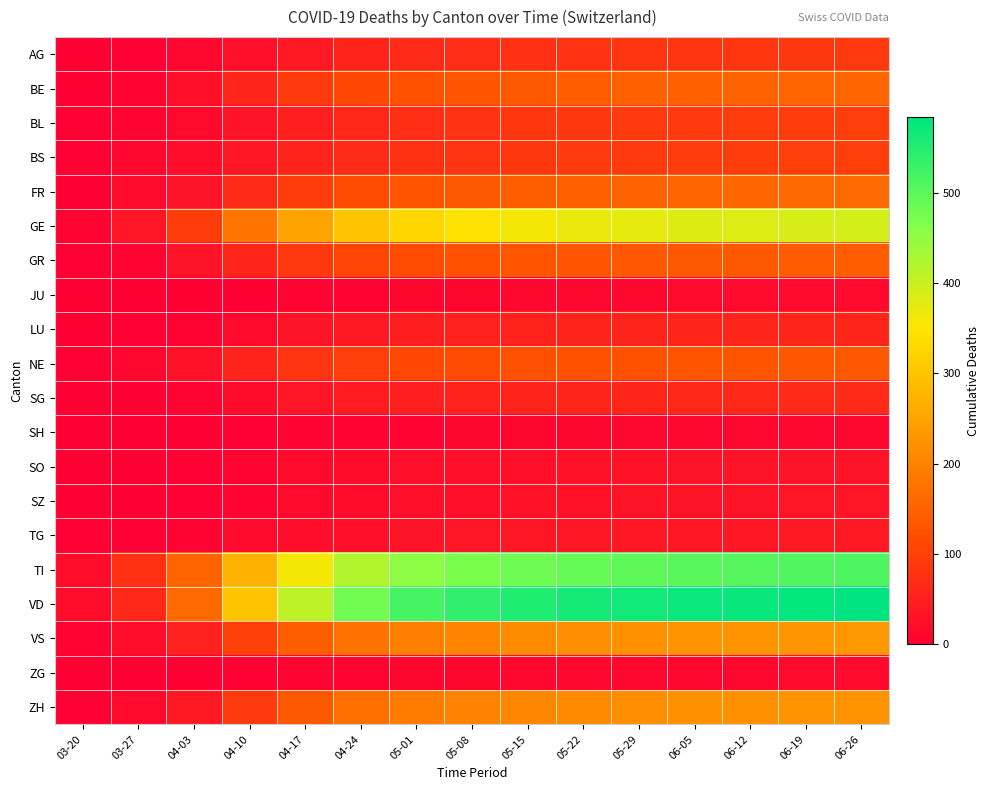

Which series has the widest spread of values?

VD